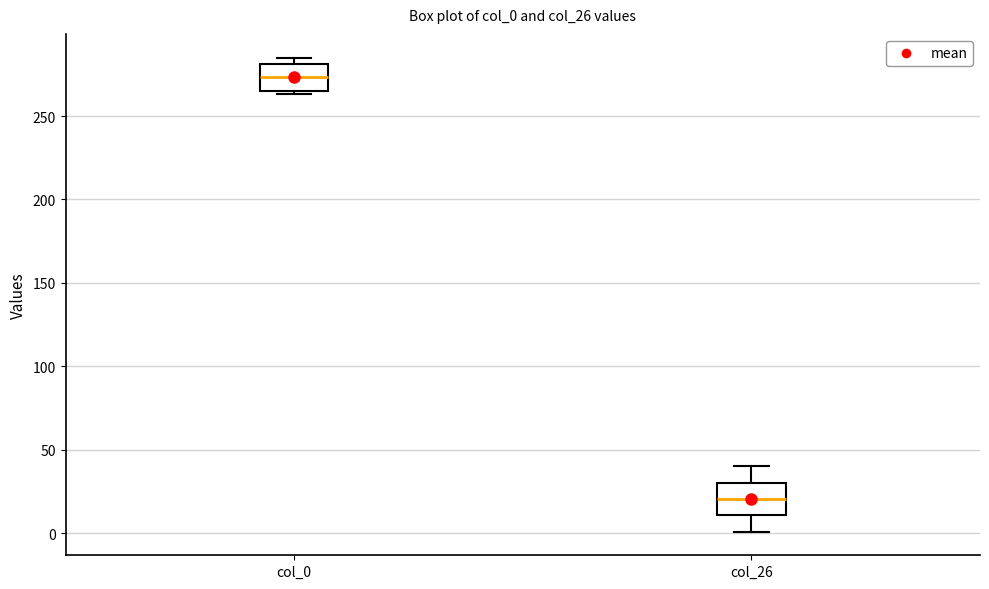

Which box's median line is the lowest?

col_26